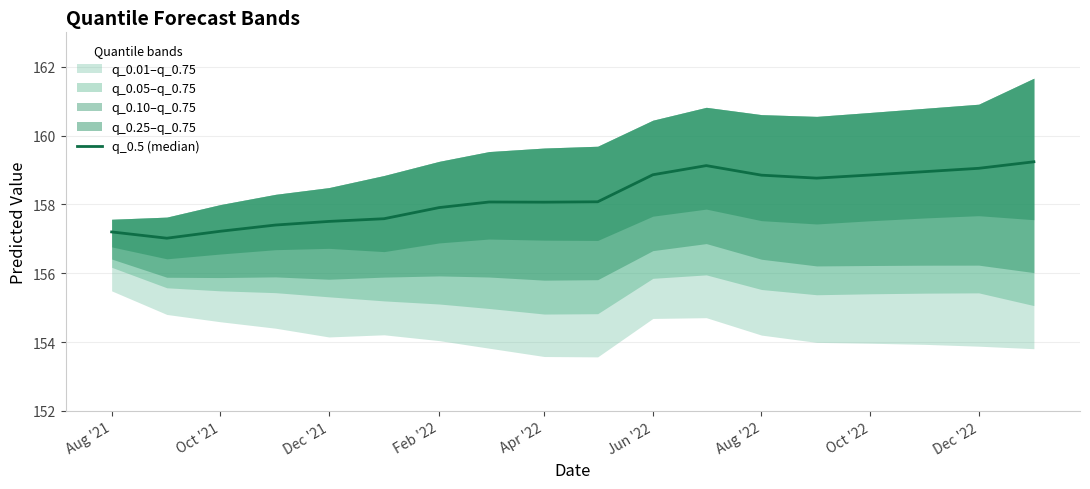

How many interior local peaks (higher than both neighbors) does the data have?

2